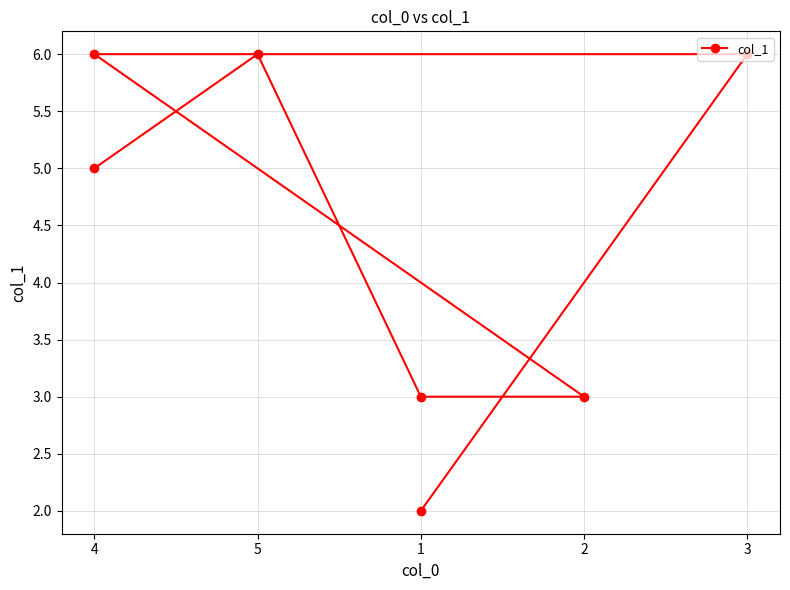

How many lines are shown in the chart?

1